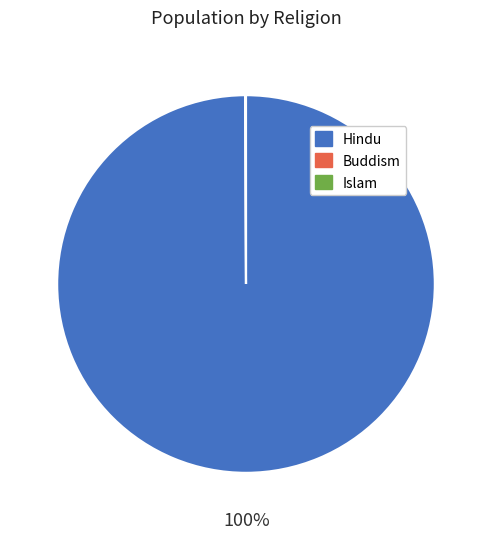

Is there any slice that represents more than half of the pie?

Yes